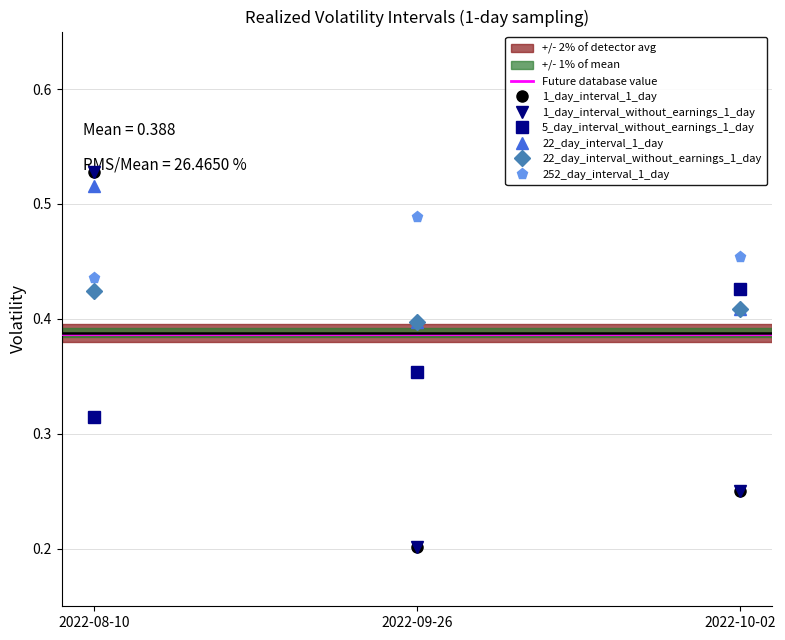

Where is 22_day_interval_1_day nearest to the value 0?

2022-09-26